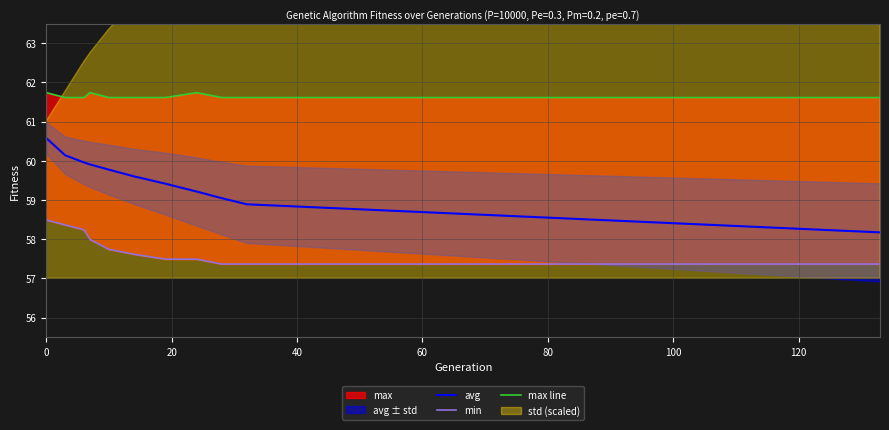

How many data points does each series have?

11